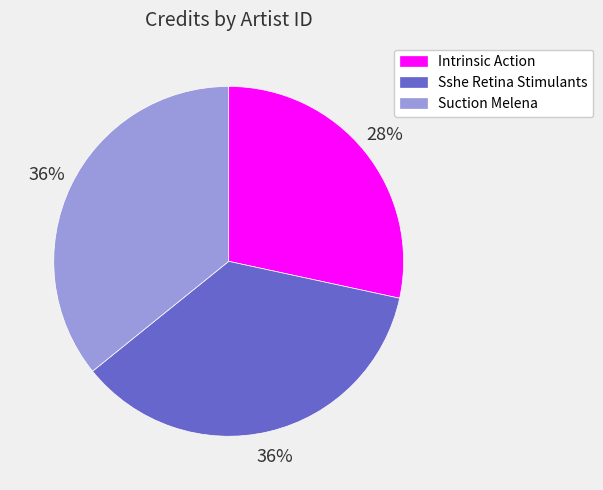

Is there a majority slice in this chart?

No